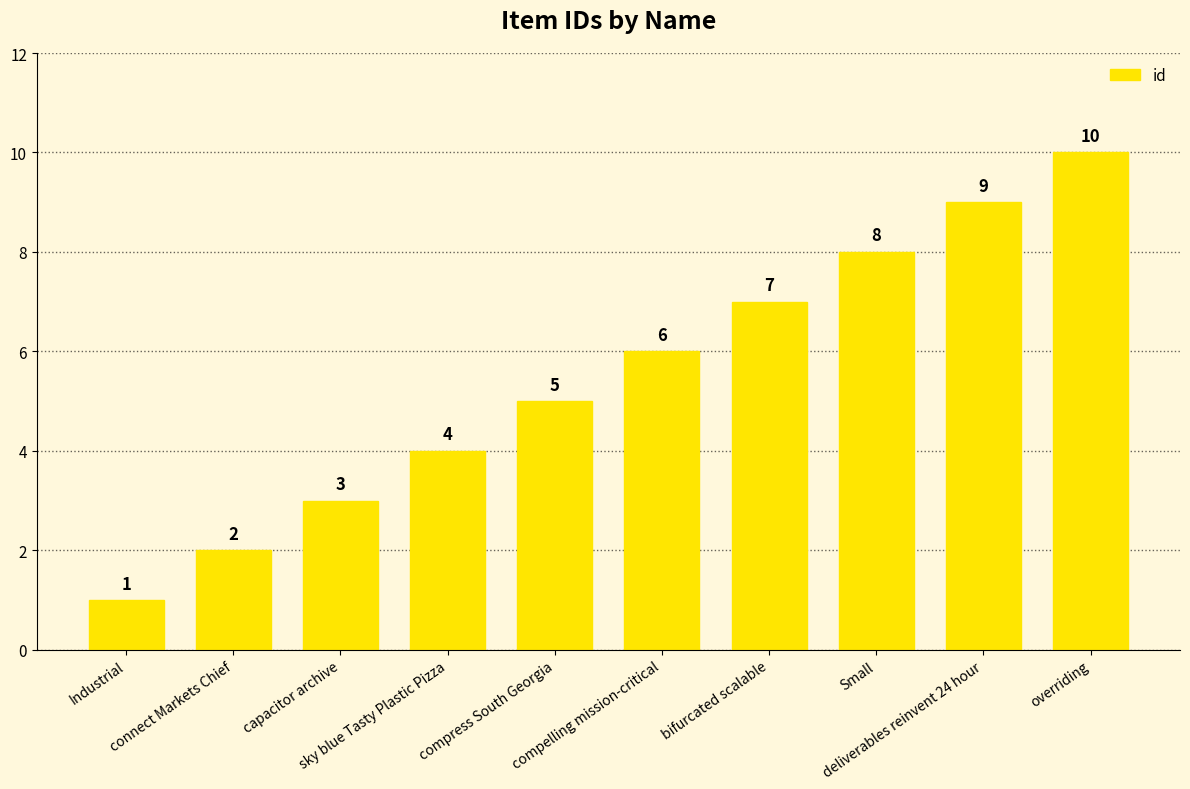

Reading left to right, extract all data points from this chart.

Industrial=1	connect Markets Chief=2	capacitor archive=3	sky blue Tasty Plastic Pizza=4	compress South Georgia=5	compelling mission-critical=6	bifurcated scalable=7	Small=8	deliverables reinvent 24 hour=9	overriding=10